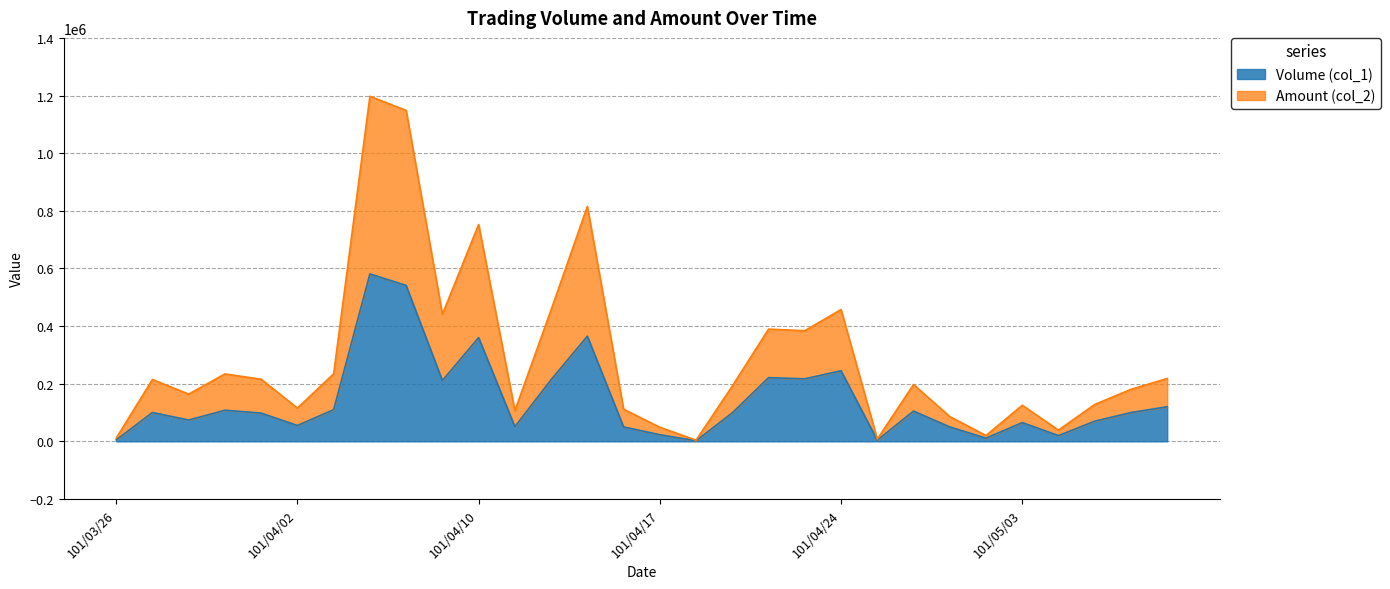

At which label does Volume (col_1) reach its peak?

101/04/05